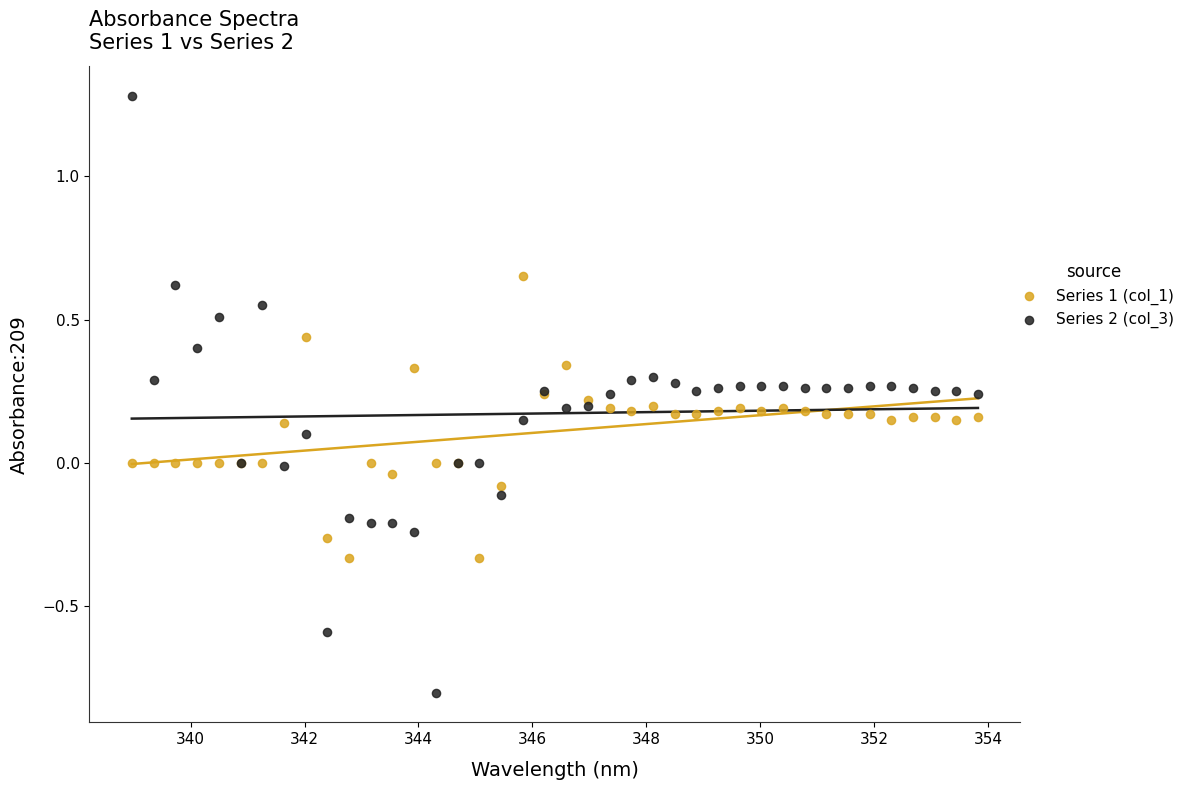

Which series reaches the minimum Y coordinate?

Series 2 (col_3)